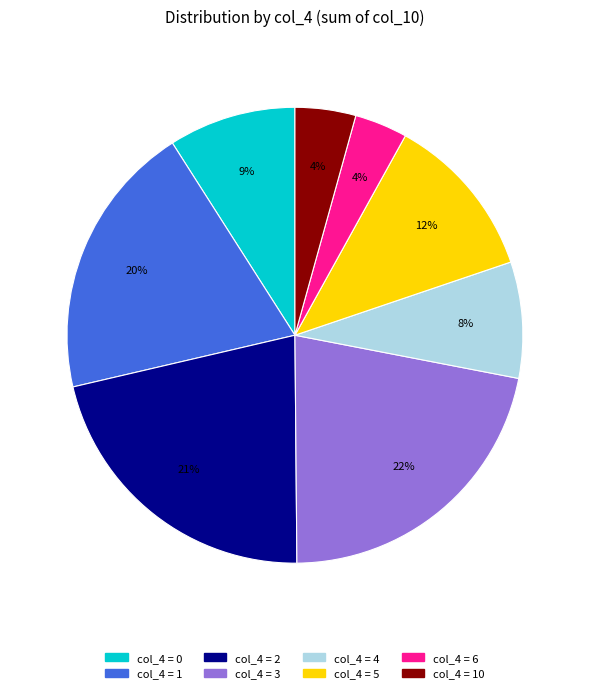

To the nearest percent, what is the average slice percentage?

12%